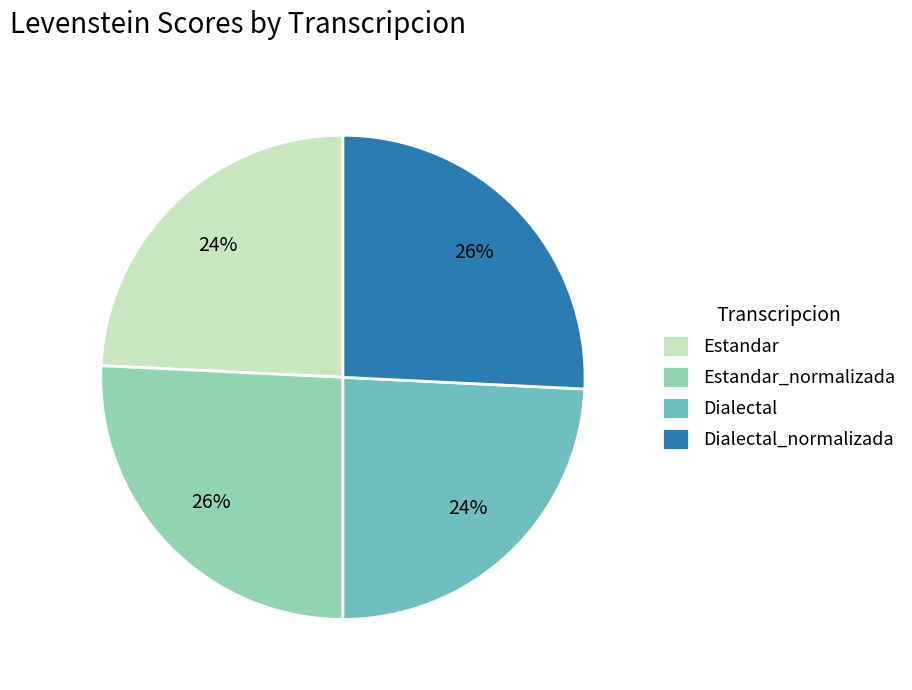

To the nearest percent, what is the combined percentage of Estandar_normalizada and Dialectal_normalizada?

52%